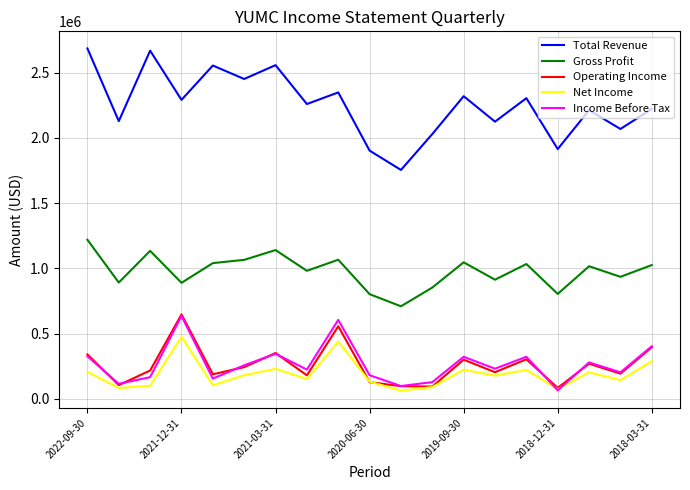

Which series has the largest range (max minus min)?

Total Revenue